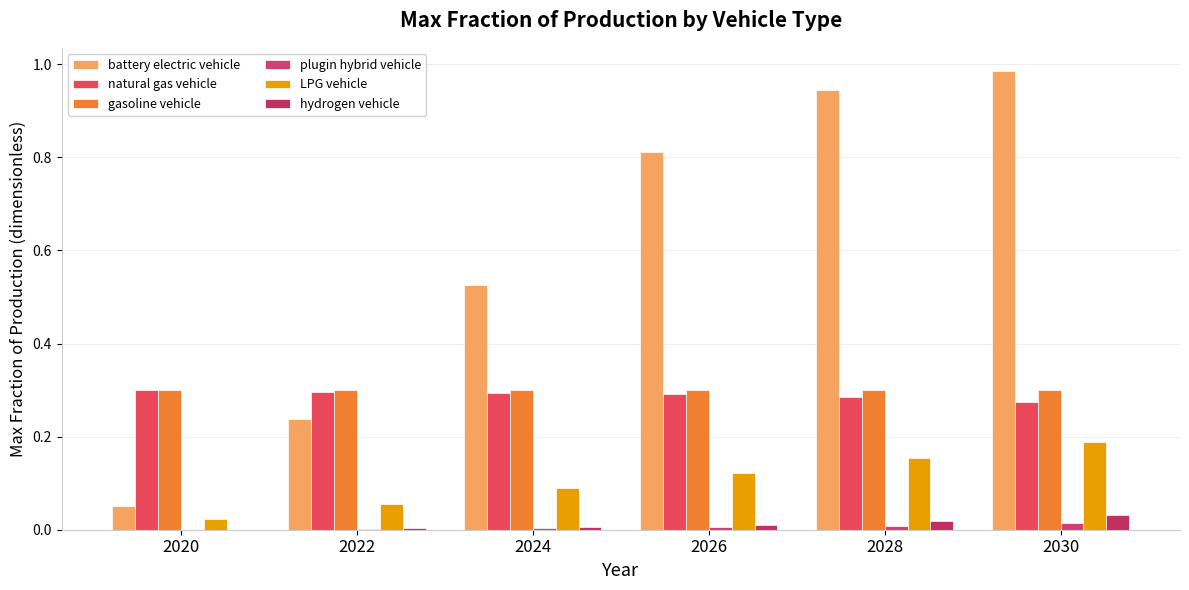

What is the spread (max minus min) of values at 2030?

1.0